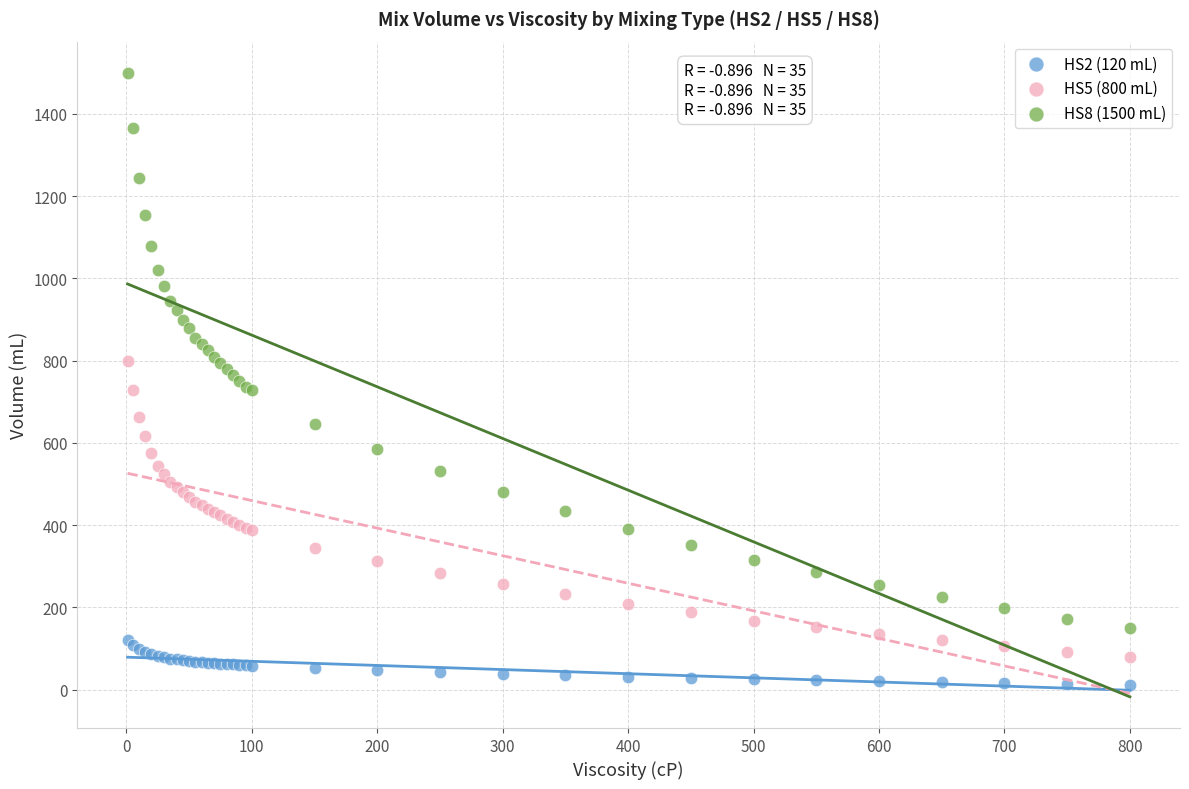

Which series reaches the maximum Y coordinate?

HS8 (1500 mL)